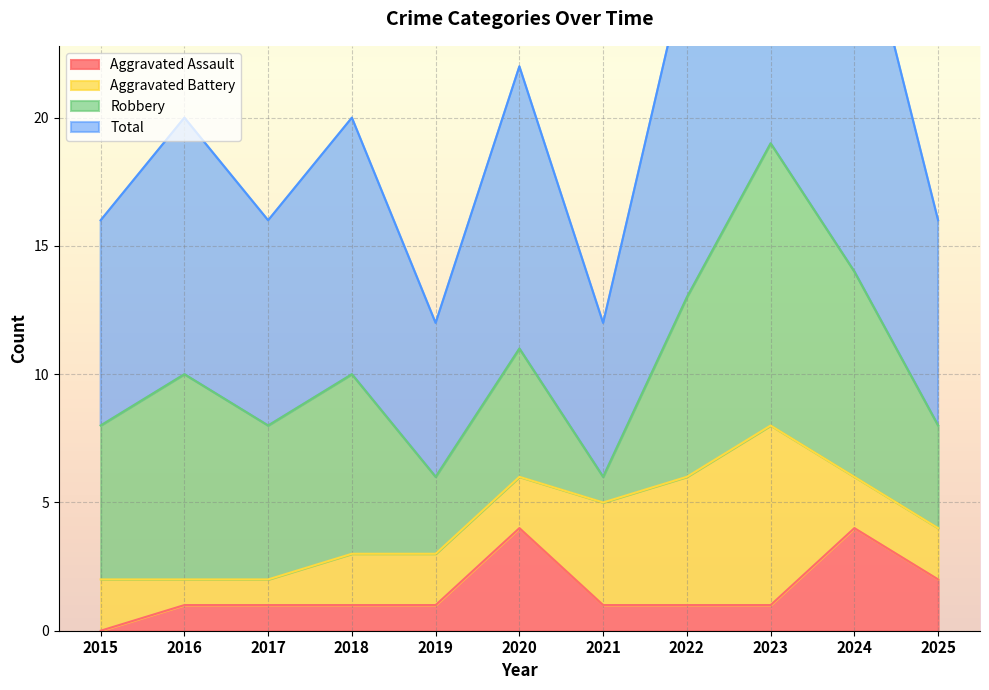

How many interior local valleys does the Total series have?

3